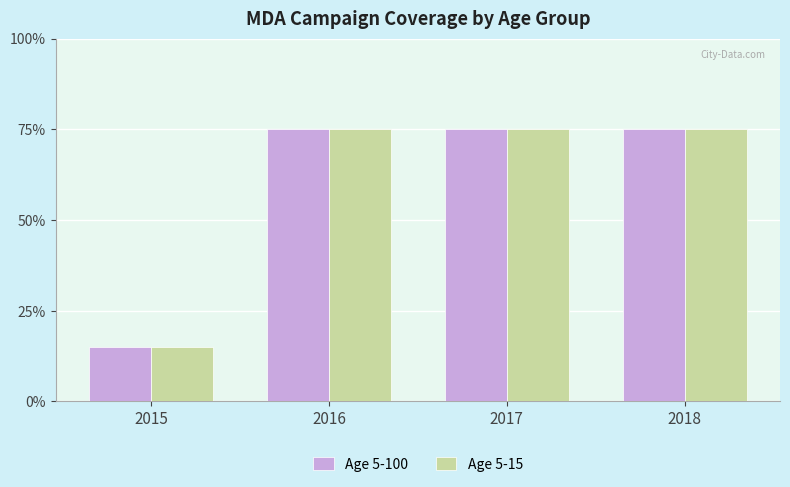

Are the bars horizontal?

No